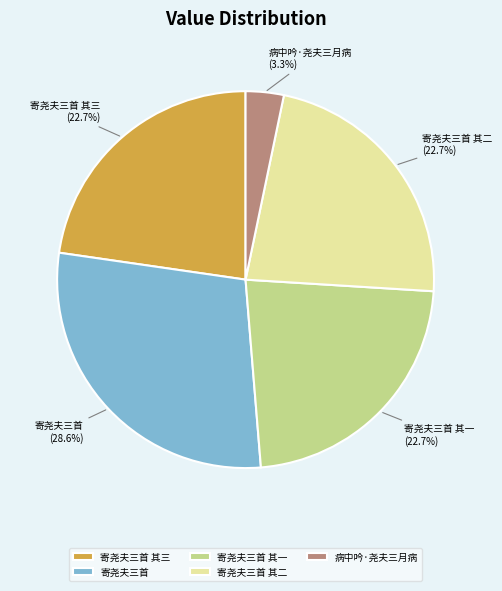

Which slice is the smallest?

病中吟·尧夫三月病